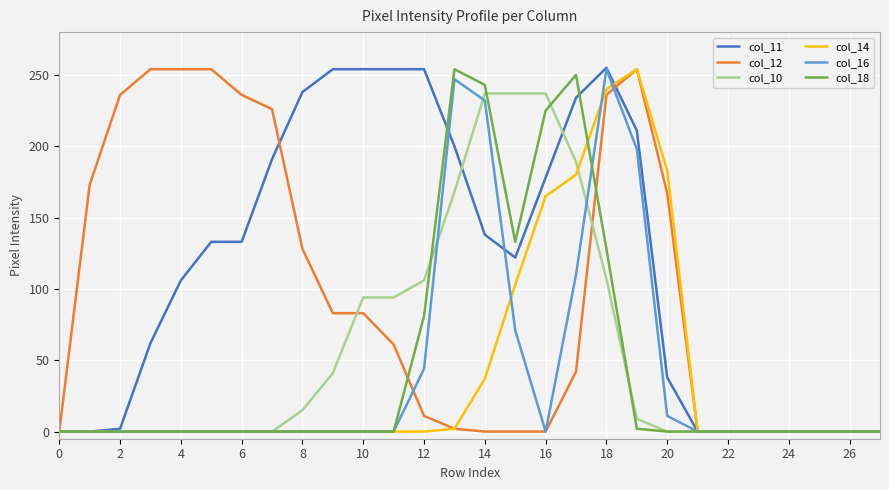

Which series has the largest total across all categories?

col_11